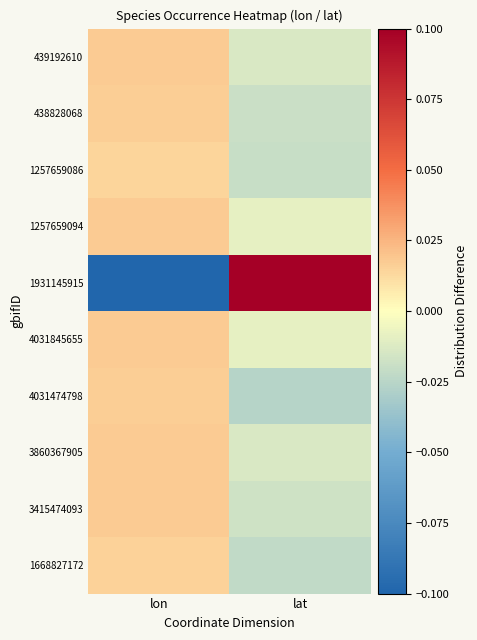

At how many categories does at least one series exceed 0?

2